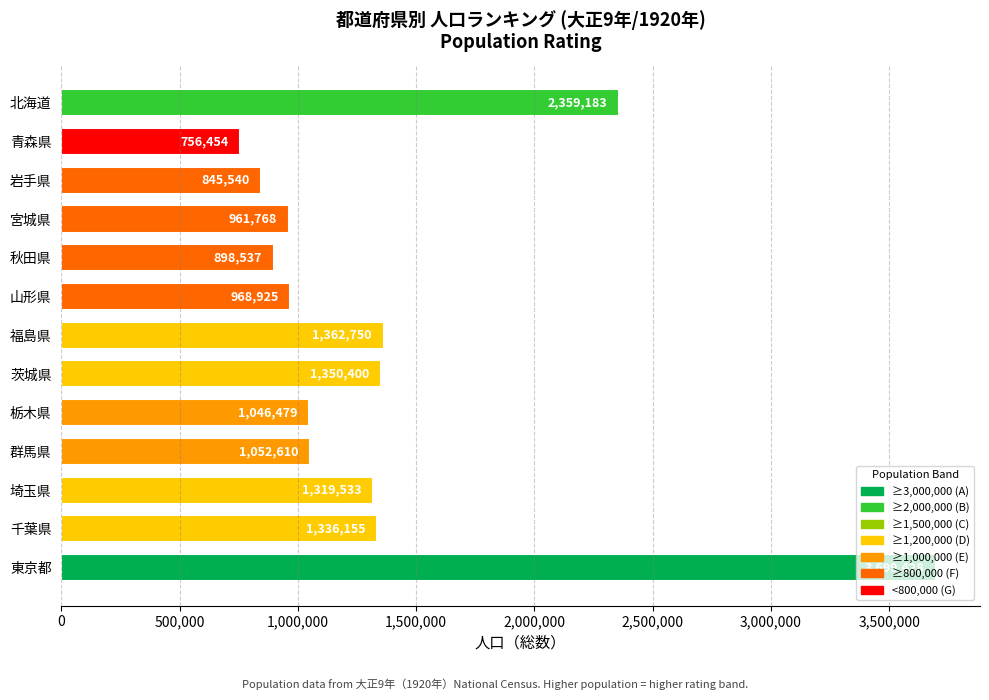

Rank the categories by value from lowest to highest.

青森県, 岩手県, 秋田県, 宮城県, 山形県, 栃木県, 群馬県, 埼玉県, 千葉県, 茨城県, 福島県, 北海道, 東京都